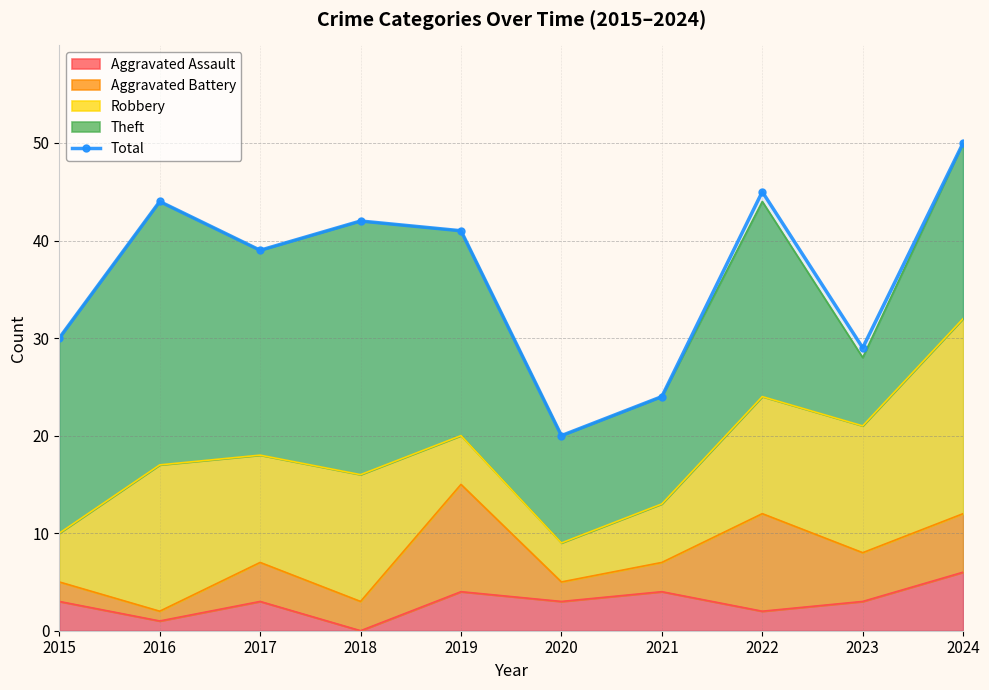

Where does the data first go above 41?

2016